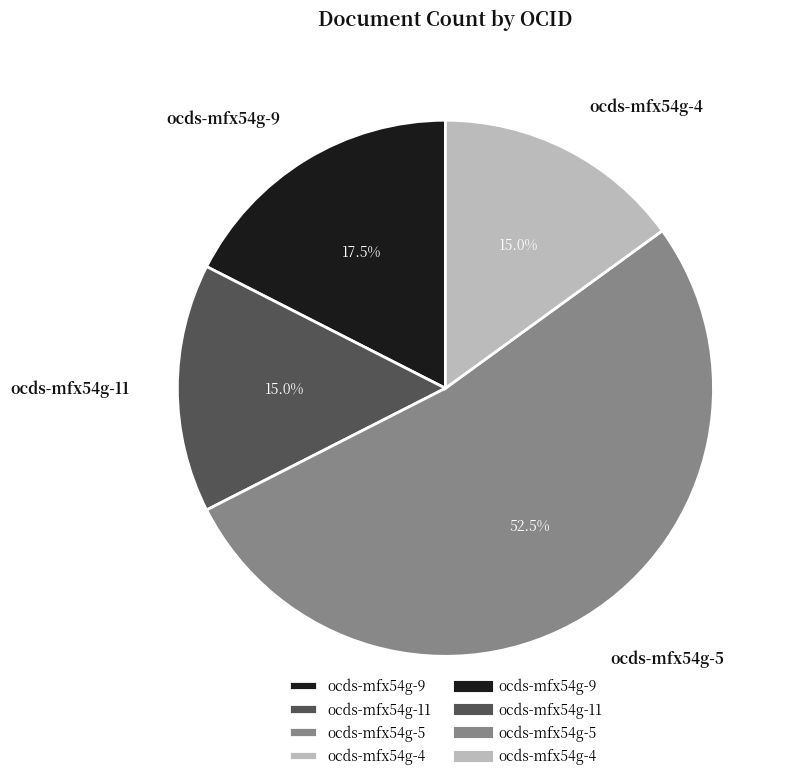

Which has a higher value, ocds-mfx54g-11 or ocds-mfx54g-5?

ocds-mfx54g-5